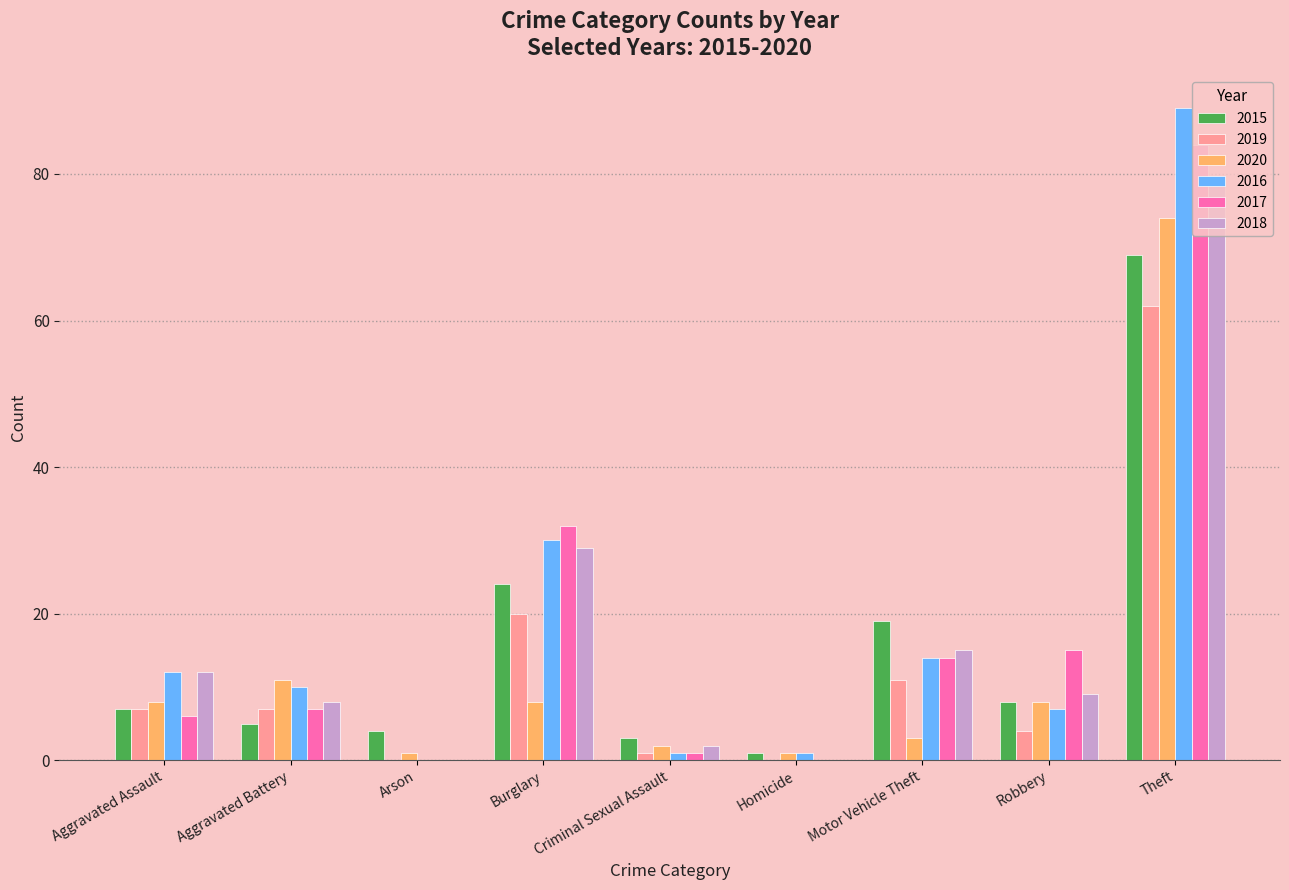

What is the highest value of the 2018 series?

79